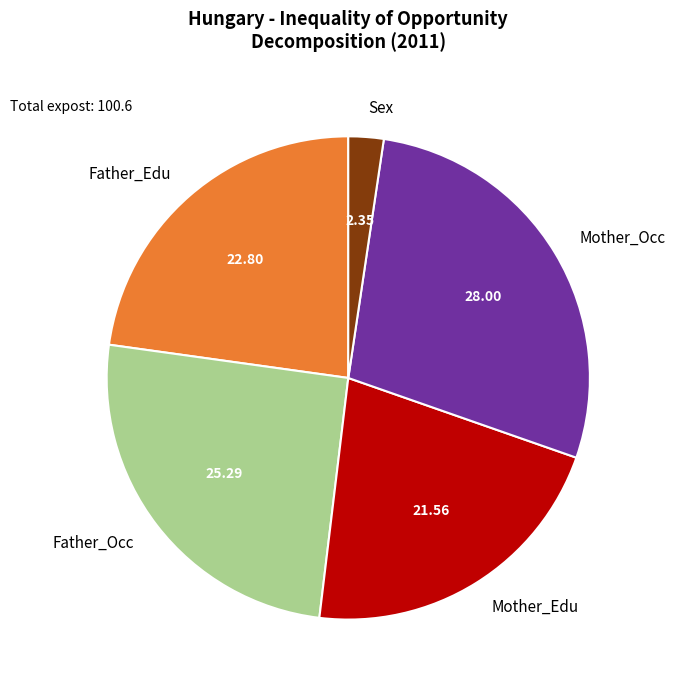

Which category has the smallest portion of the pie?

Sex